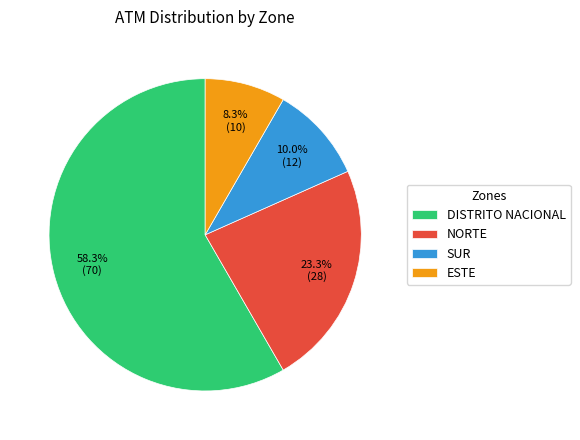

True or false: NORTE accounts for 16% of the total.

False